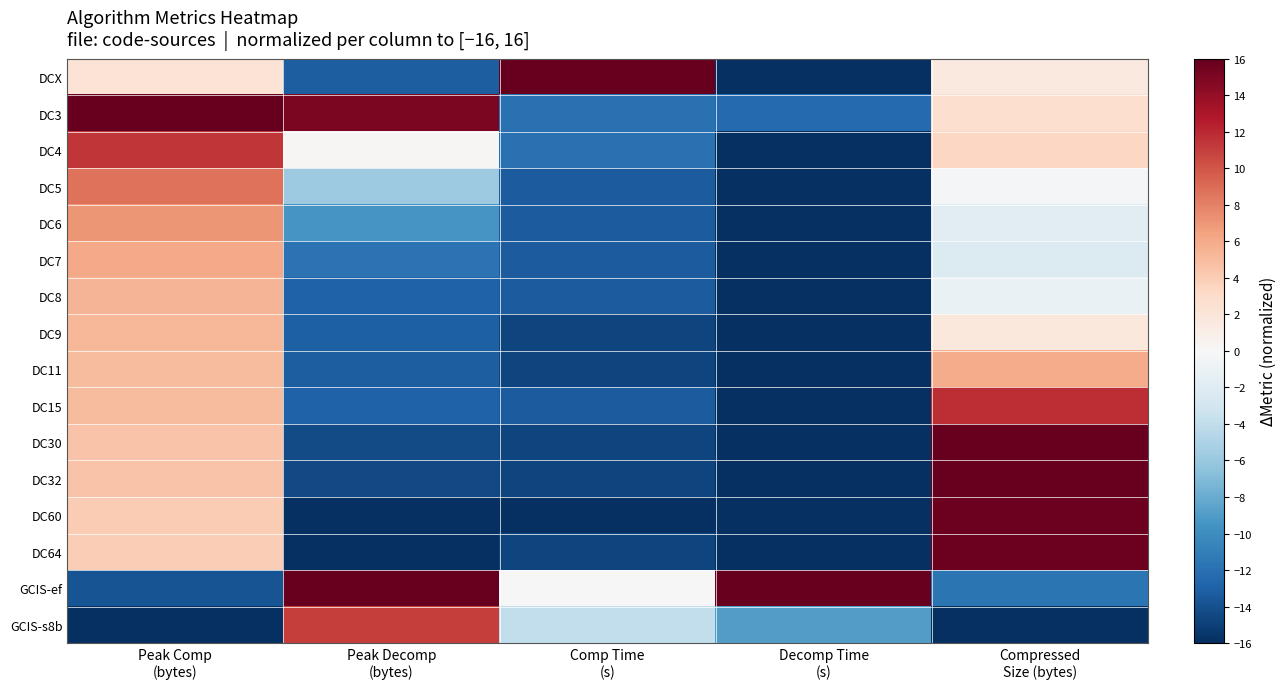

Which series changed the most between Peak Comp (bytes) and Peak Decomp (bytes)?

GCIS-ef